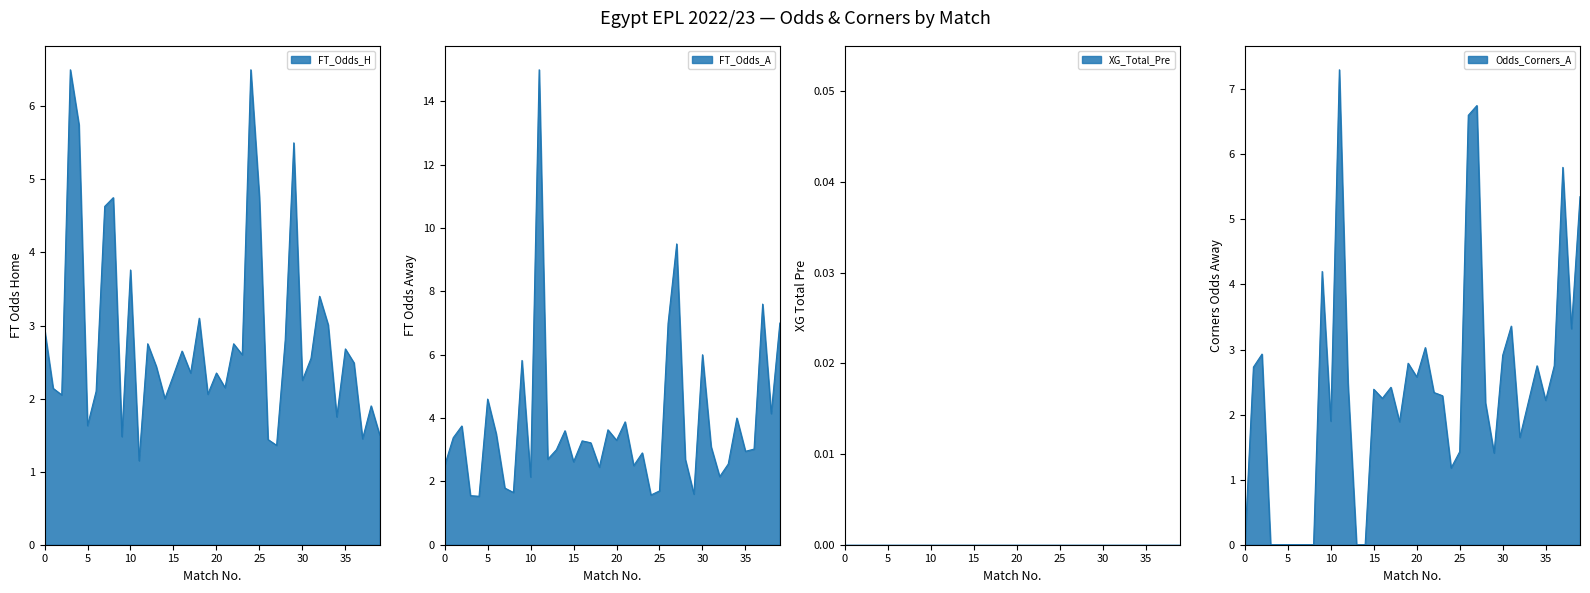

Is the value of FT_Odds_H at 21 greater than the value of Odds_Corners_A at 2?

No